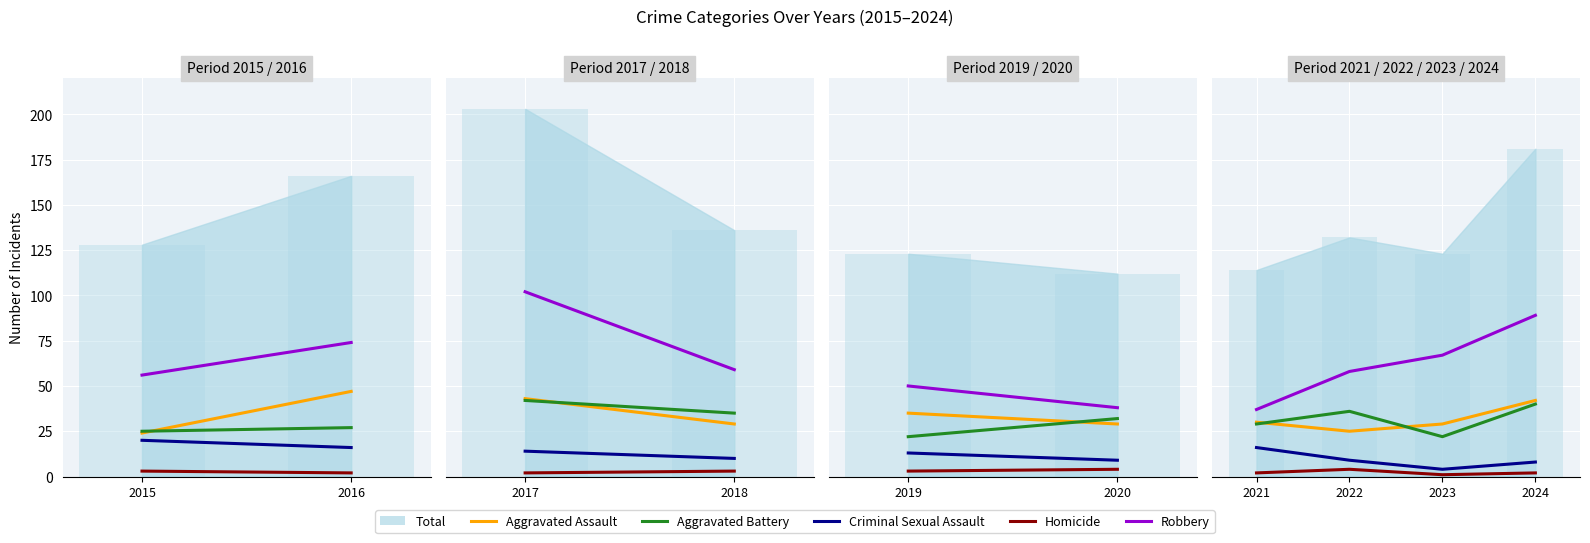

What is the approximate value of Homicide at 2024?

2